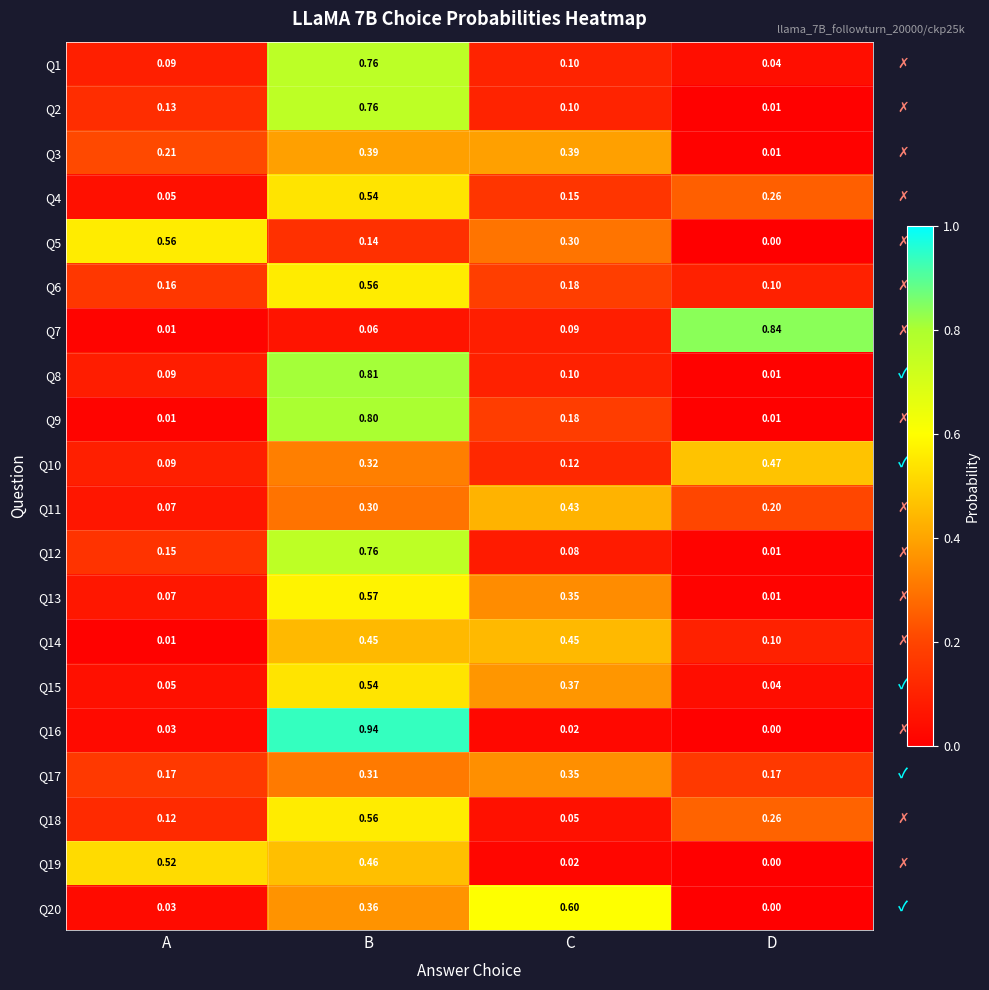

Is the value of Q6 at B greater than the value of Q12 at C?

Yes